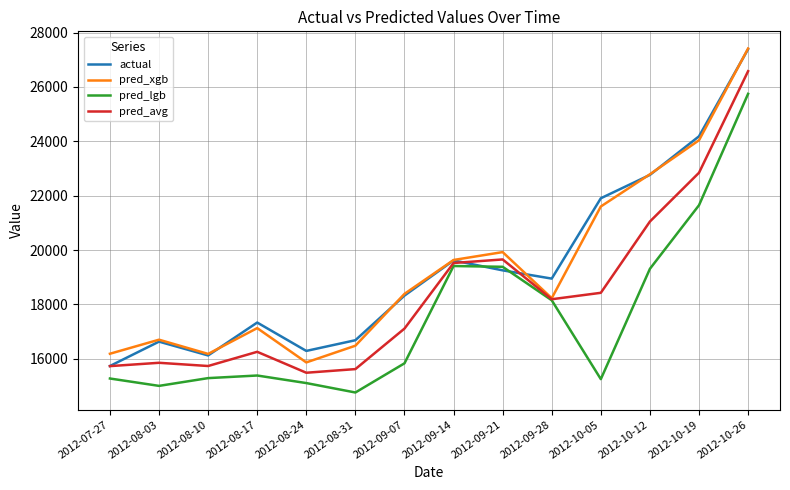

What value does the pred_xgb series have at 2012-09-28?

18226.9